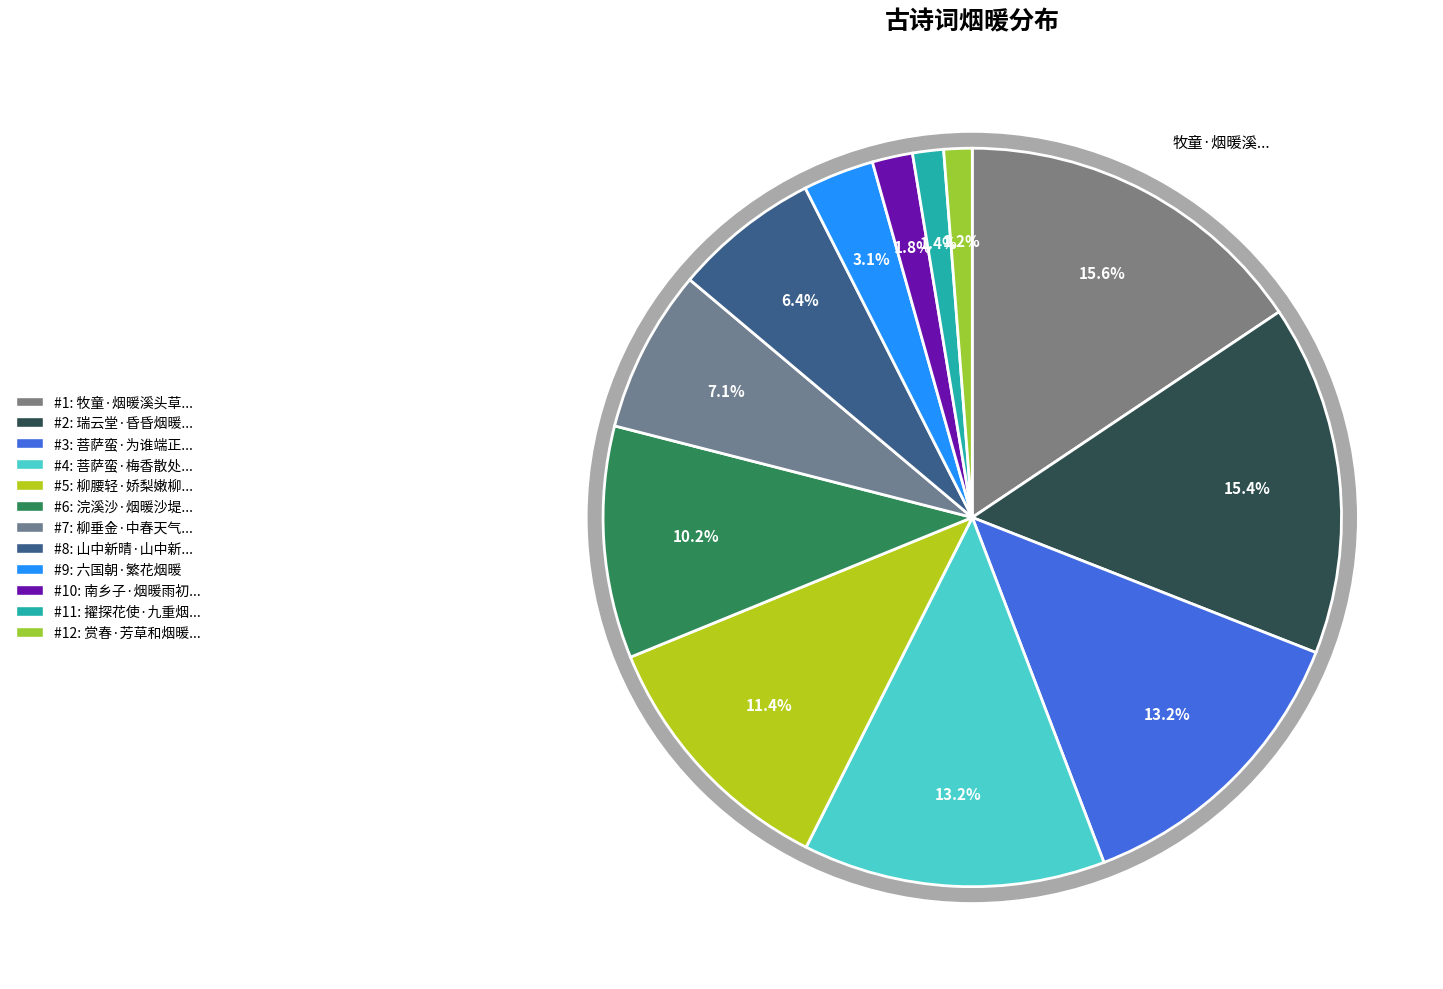

The 六国朝·繁花烟暖 slice represents 3% of the pie. True or false?

True